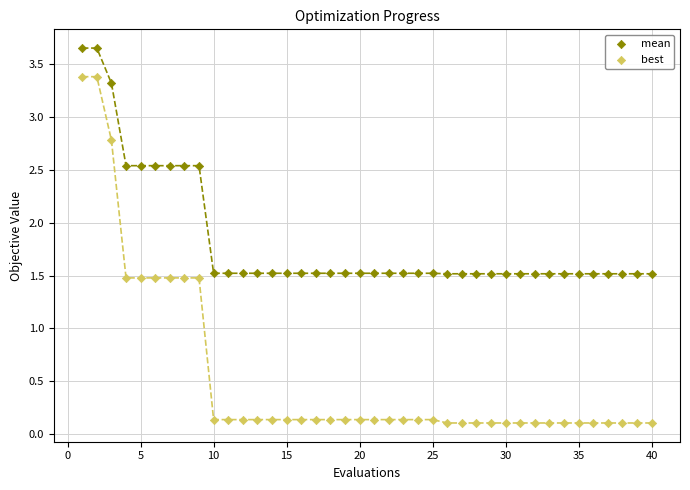

Which series contains the highest Y value?

mean